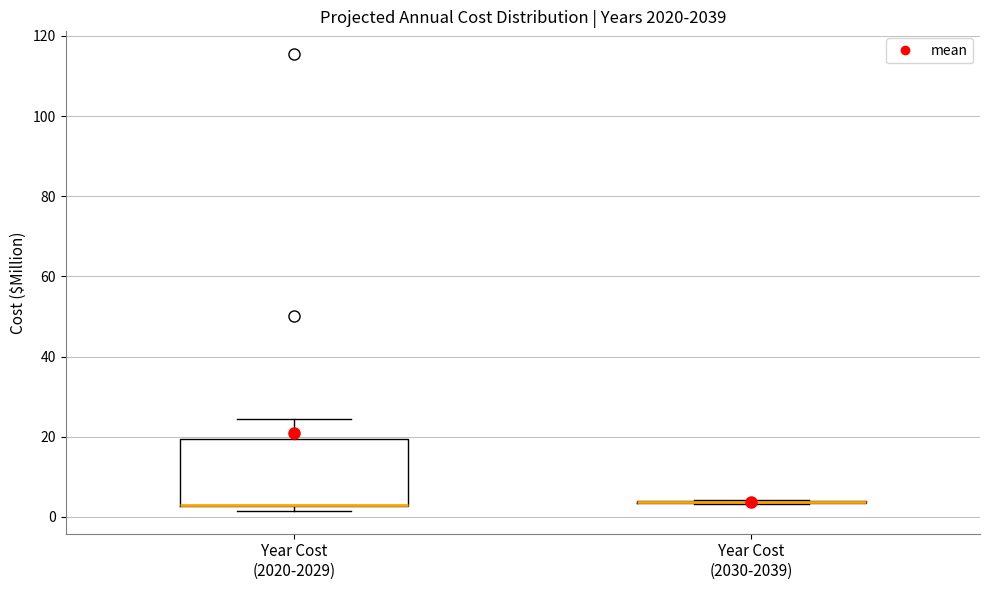

Where is the lower edge of the box for Year Cost (2020-2029) on the y-axis? The values are not printed on the chart, so give them approximately, as read against the axis.

2